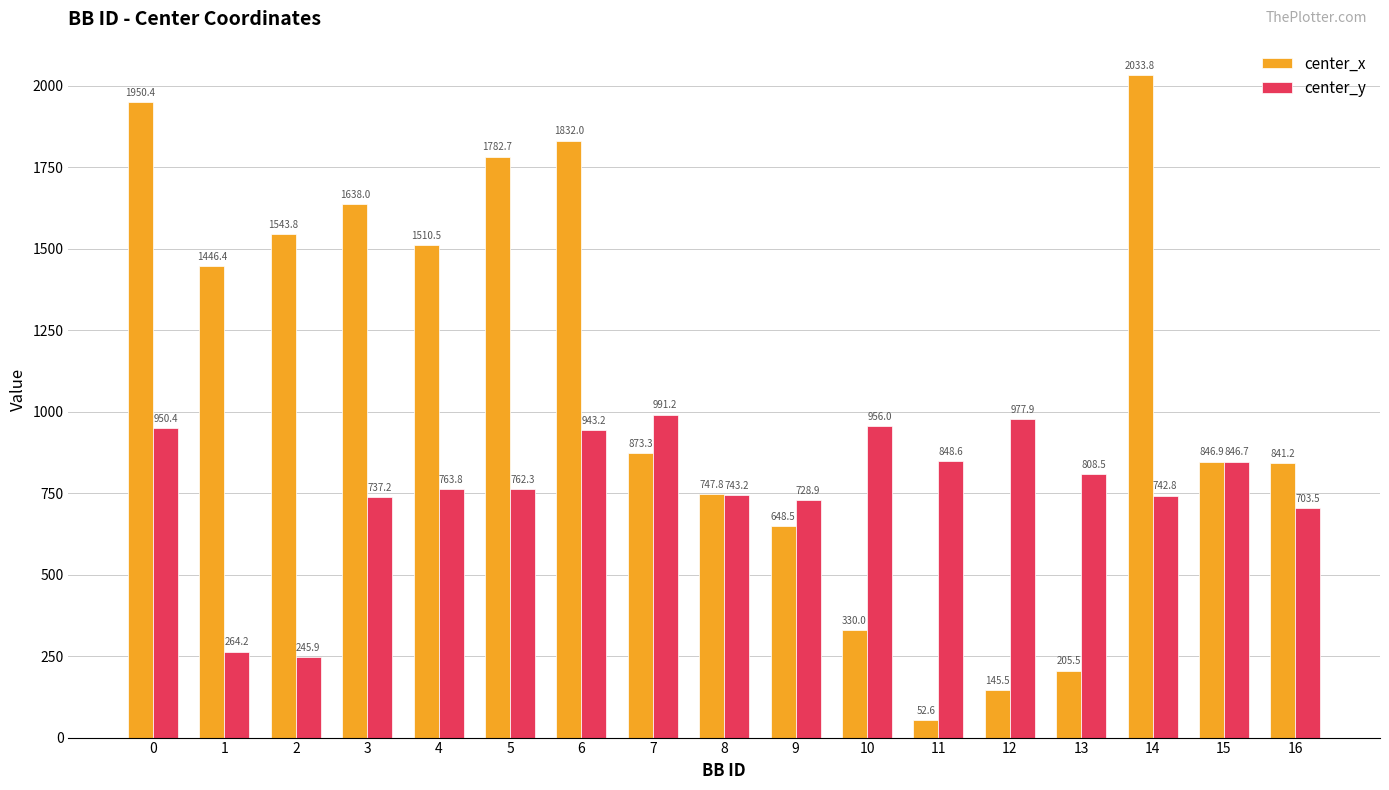

Which series has the largest range (max minus min)?

center_x